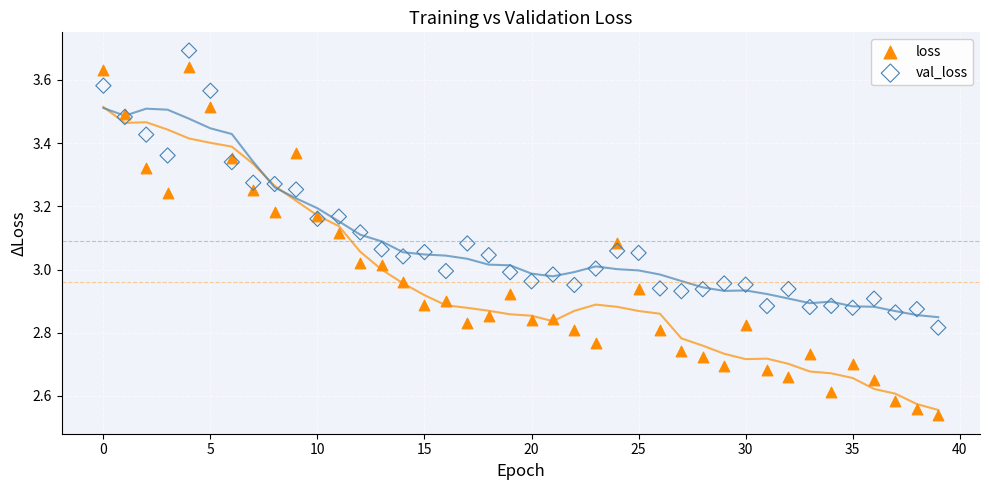

Which series contains the lowest Y value?

loss